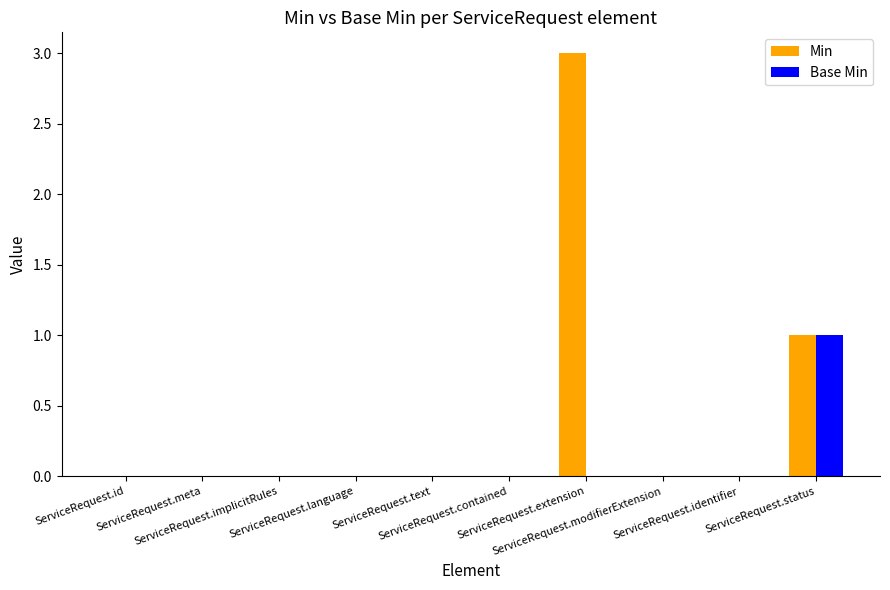

Does the chart contain stacked bars?

No